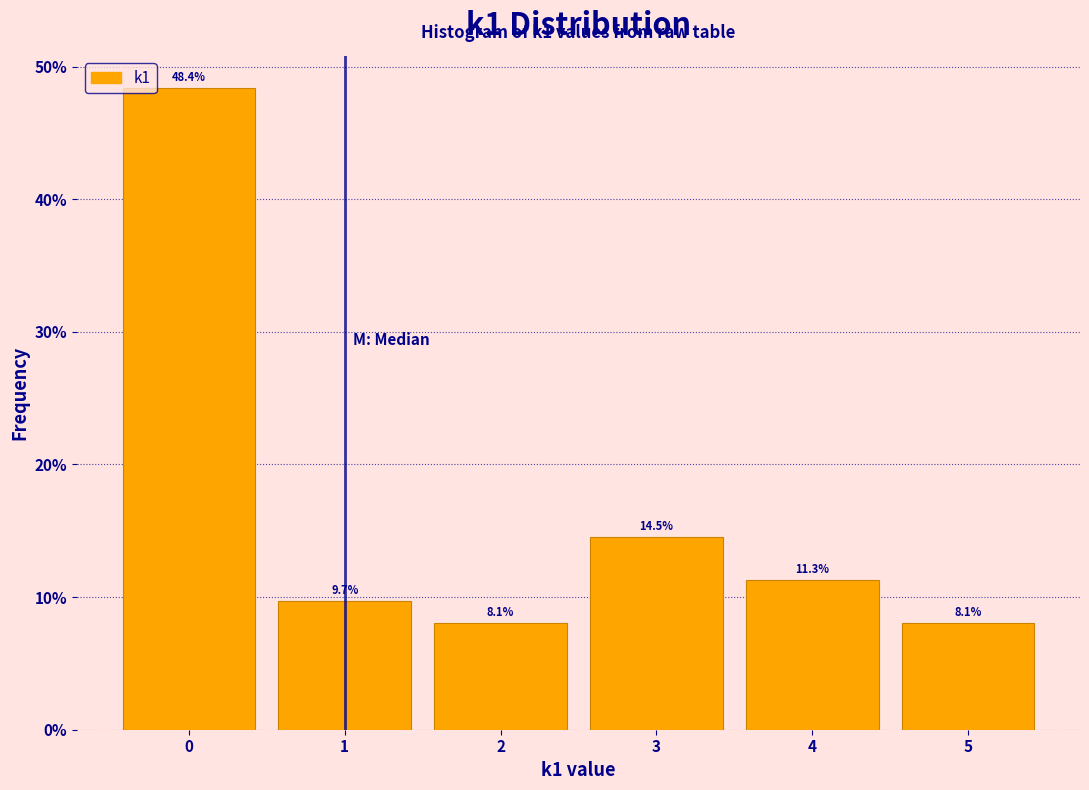

How tall is the bar that spans 4.5 to 5.5 on the x-axis?

8.1